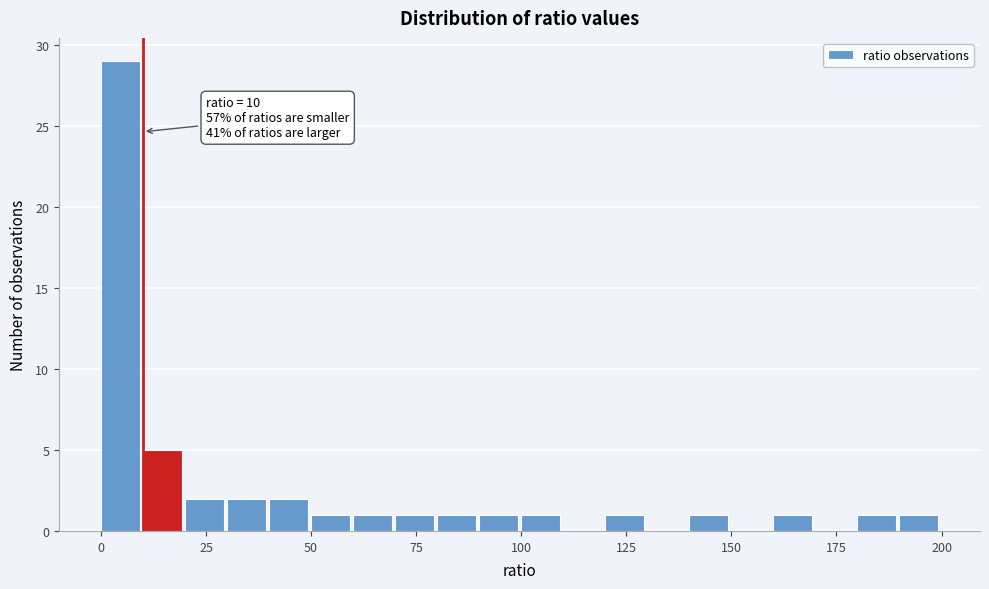

Read against the x-axis, roughly where is the centre of the tallest bar?

5